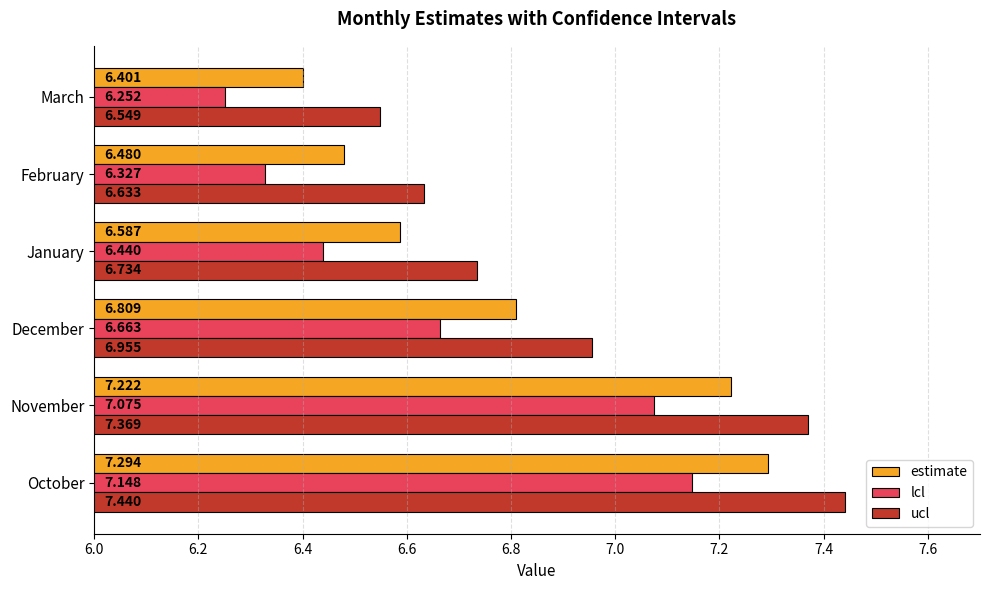

Between December and February, which series saw the biggest shift?

lcl